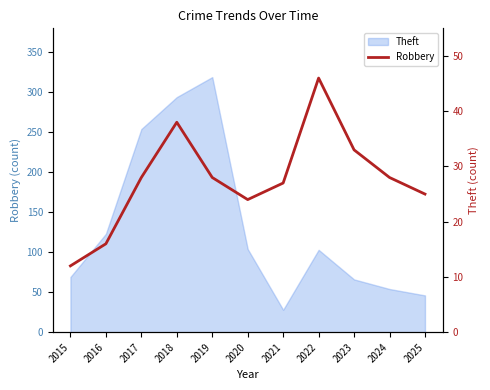

What is the smallest value displayed?

12